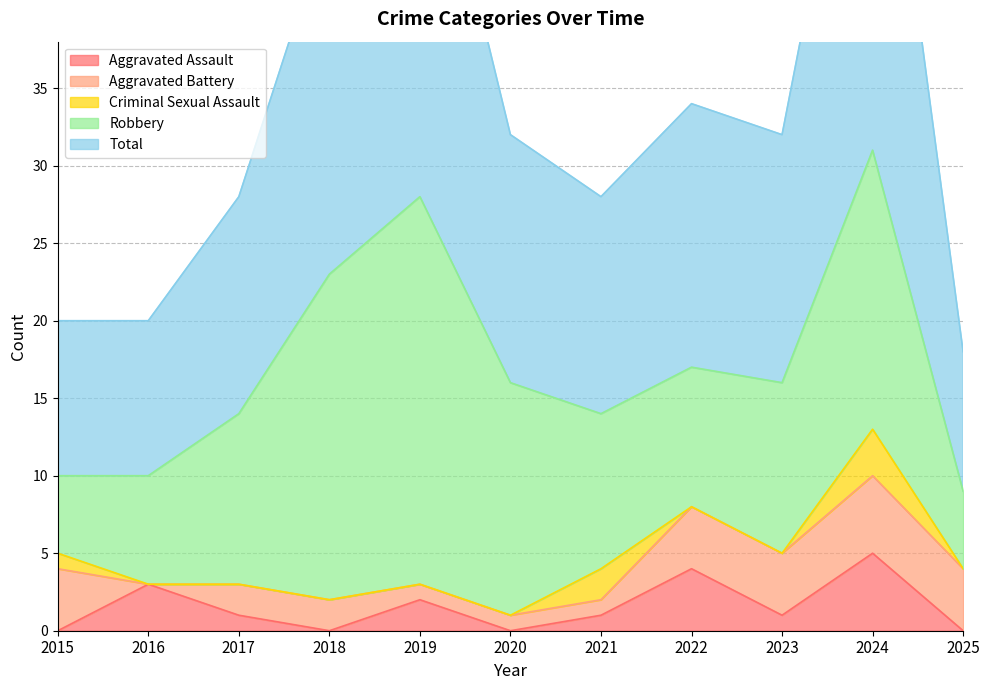

At which category does Robbery reach its first local valley?

2022